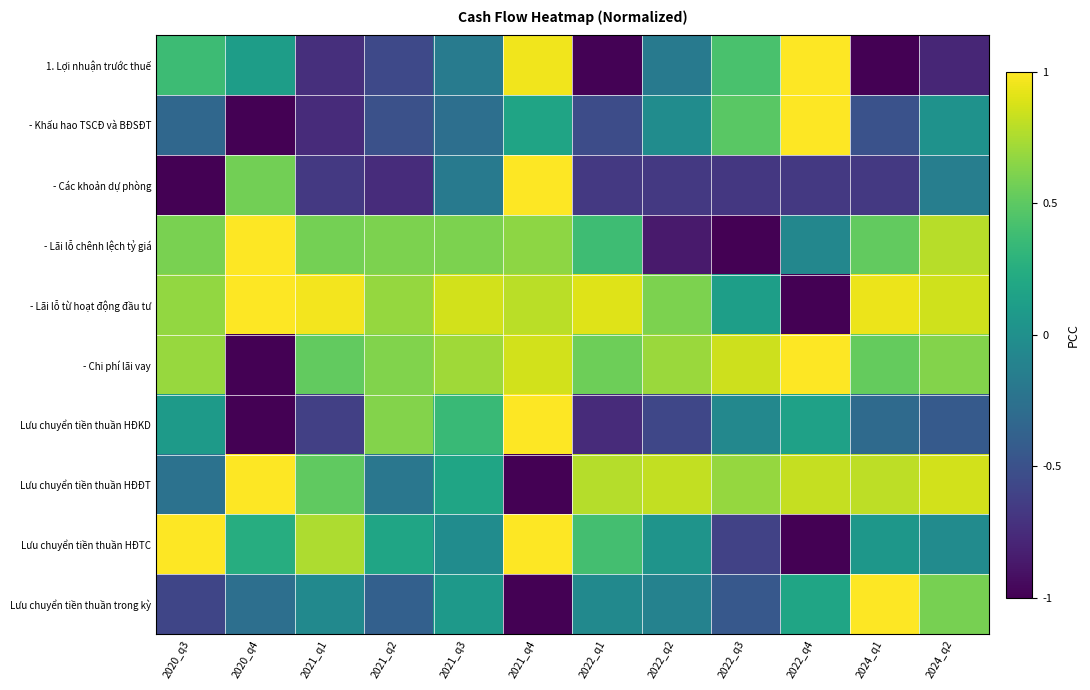

How many data points does each series have?

12